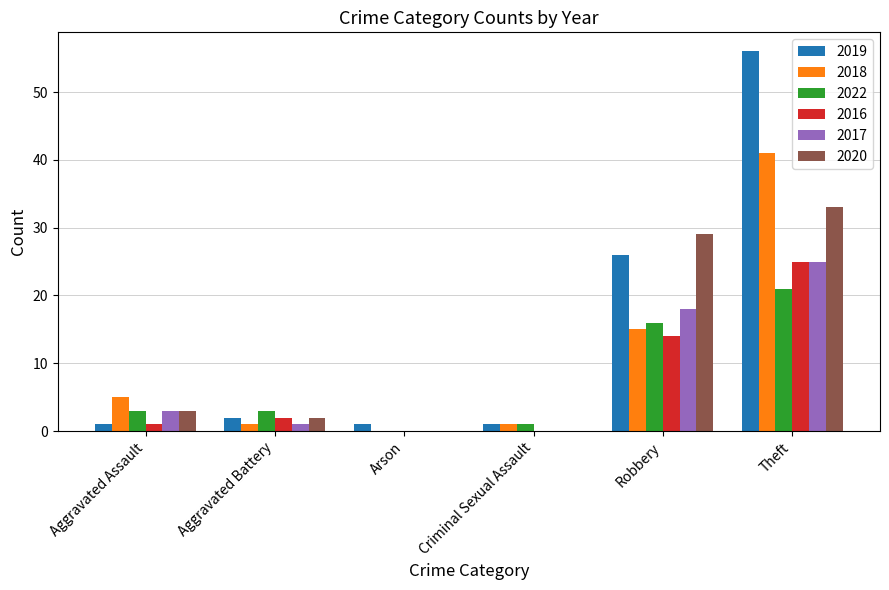

Reading left to right, extract all data points from this chart.

2019: 1	2	1	1	26	56
2018: 5	1	0	1	15	41
2022: 3	3	0	1	16	21
2016: 1	2	0	0	14	25
2017: 3	1	0	0	18	25
2020: 3	2	0	0	29	33